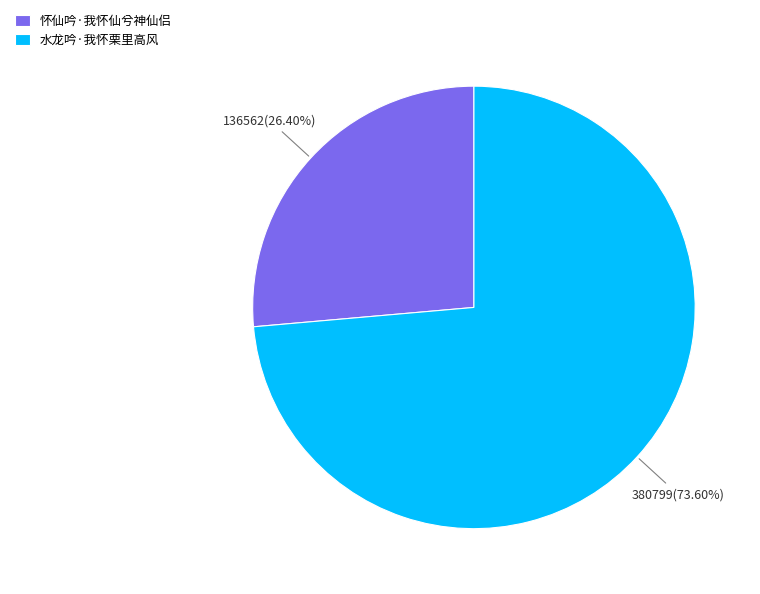

Do 怀仙吟·我怀仙兮神仙侣 and 水龙吟·我怀栗里高风 together represent more than half of the pie?

Yes